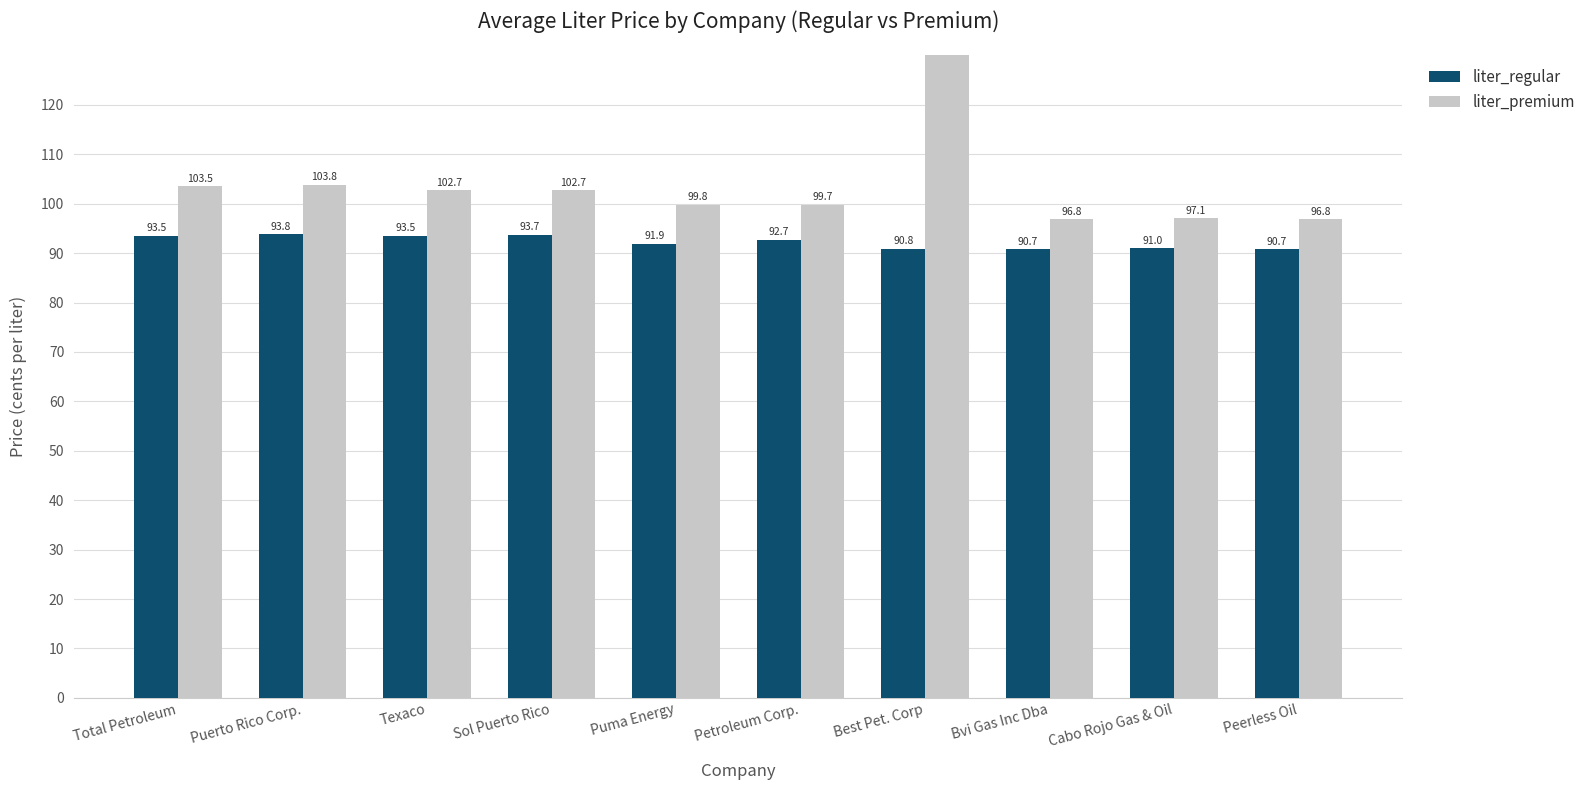

Does the chart contain any negative values?

No